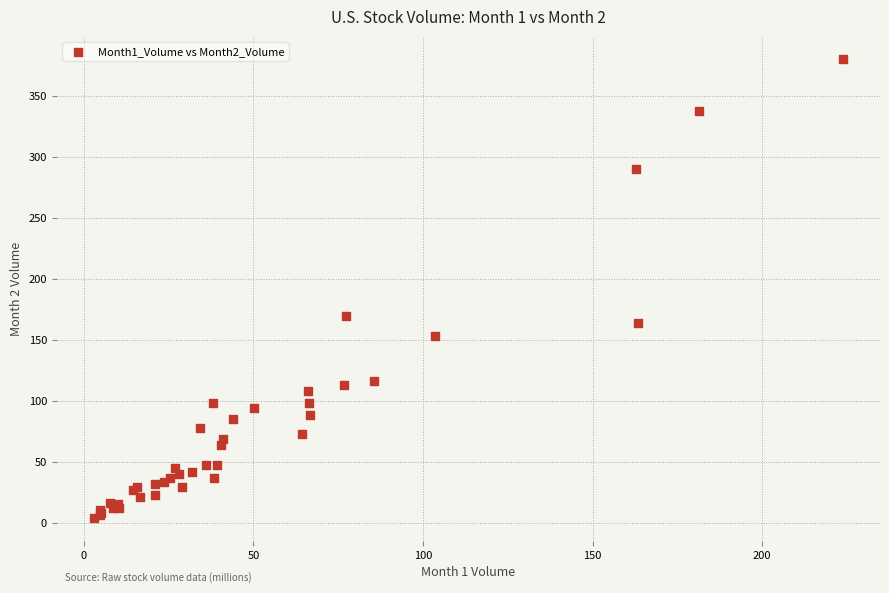

What Y value in the scatter plot is closest to 192?

169.6